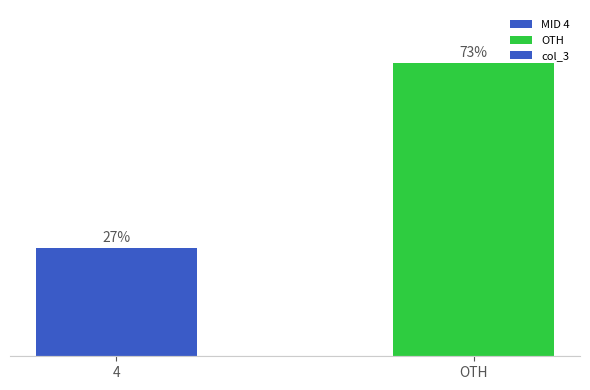

Which category has the highest value across all series?

OTH